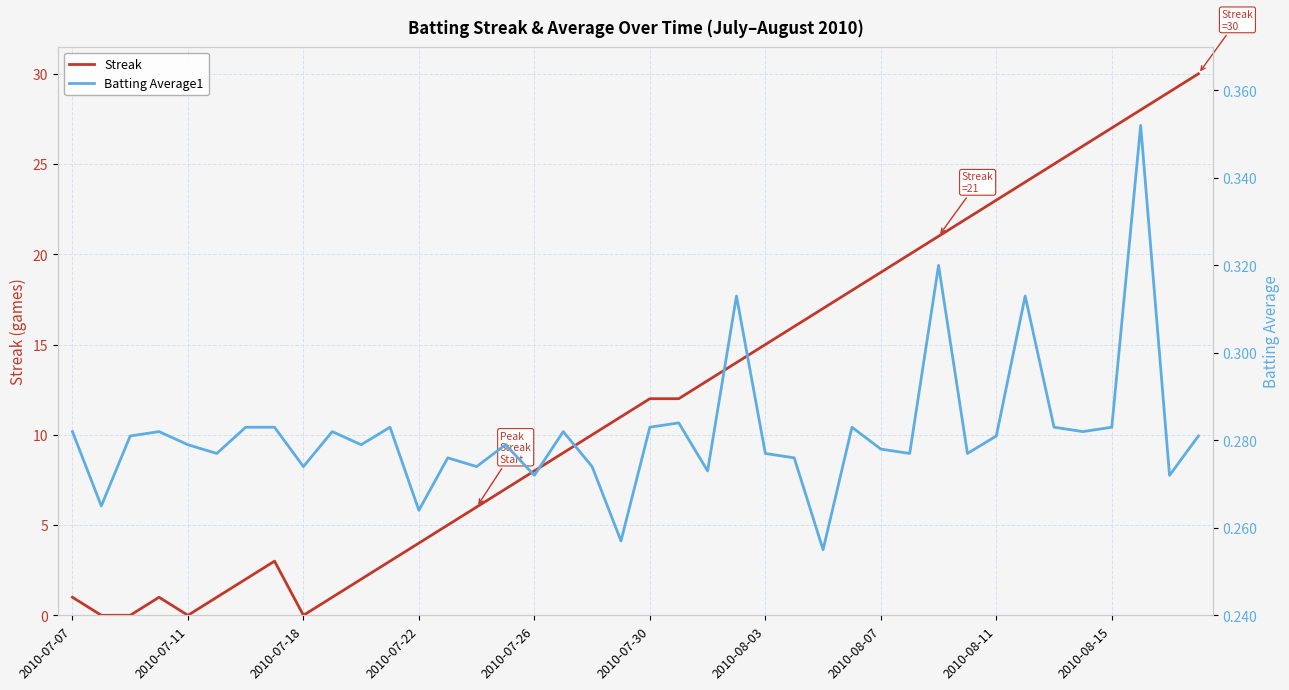

How many lines are shown in the chart?

2